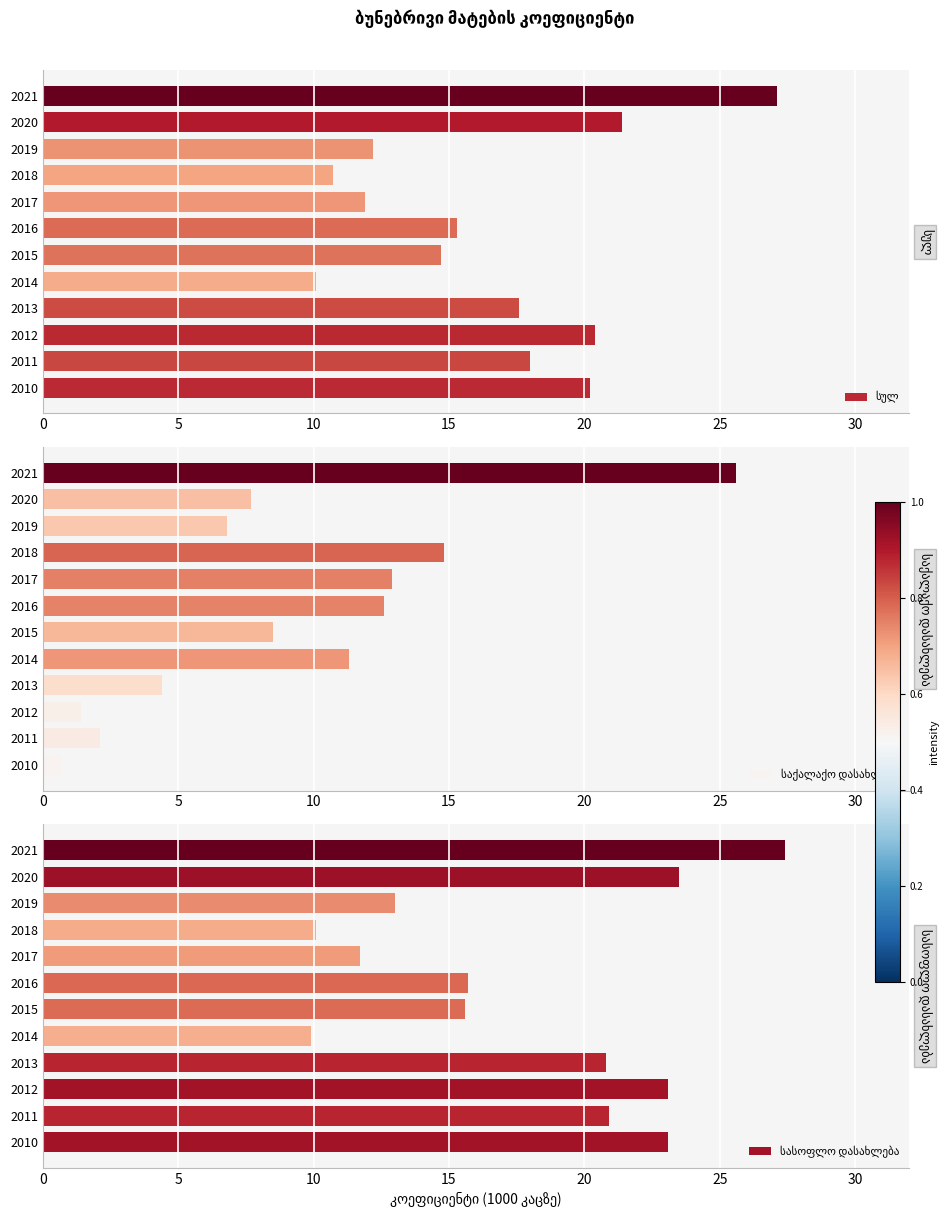

How many groups of bars are there?

12